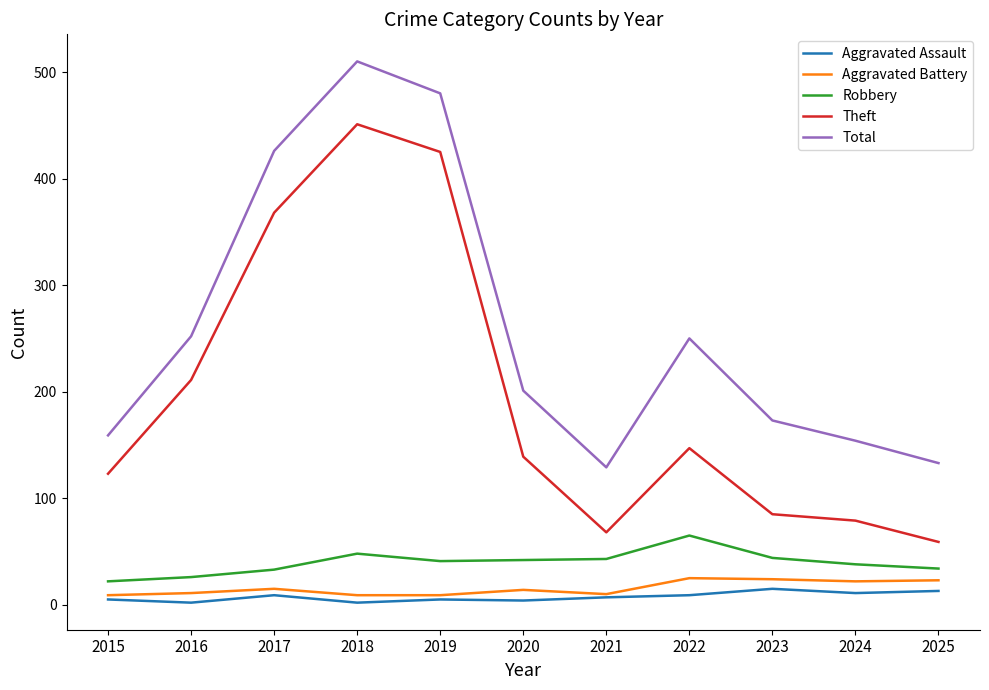

Is it true that Theft equals 85 at 2023?

True